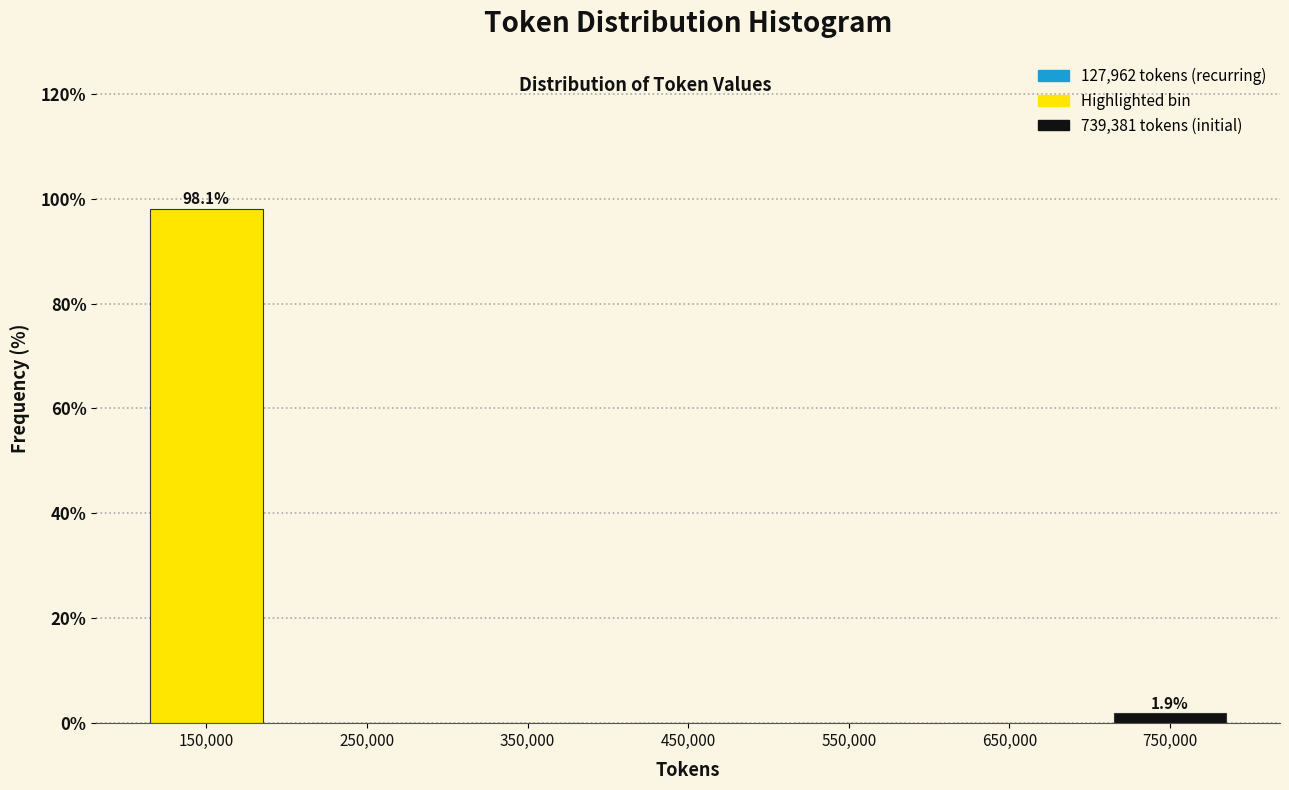

Which range on the x-axis has the tallest bar?

100000 to 200000